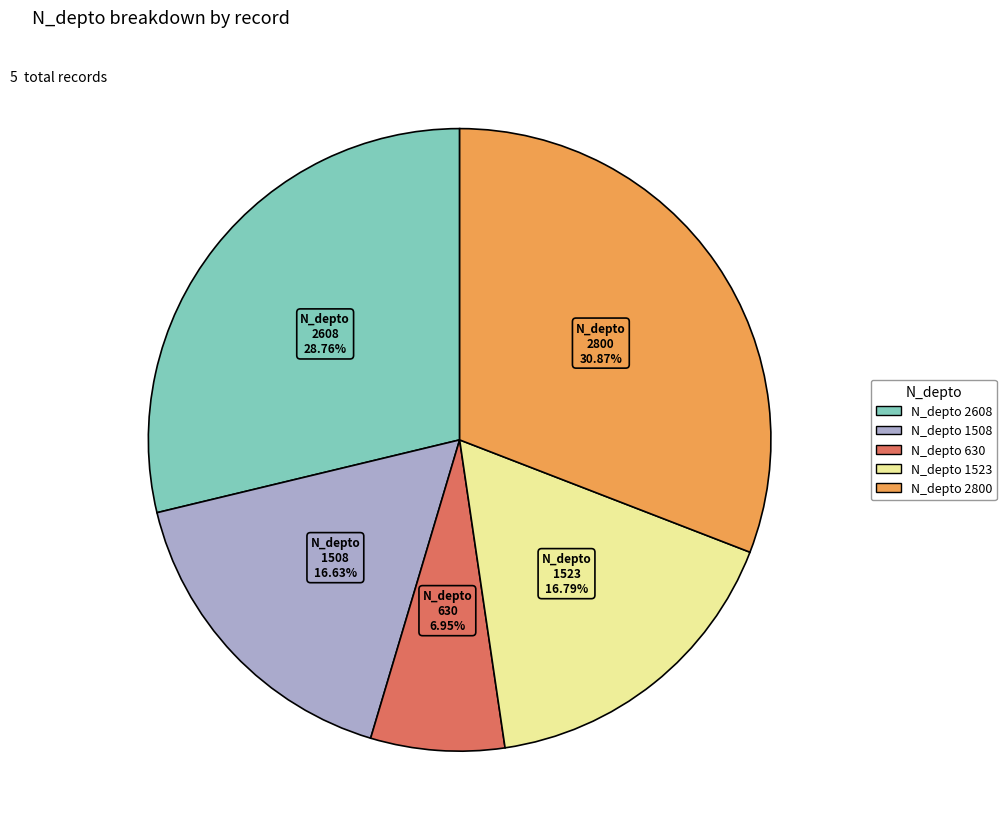

Is it true that 1508 is 17% of the pie?

True